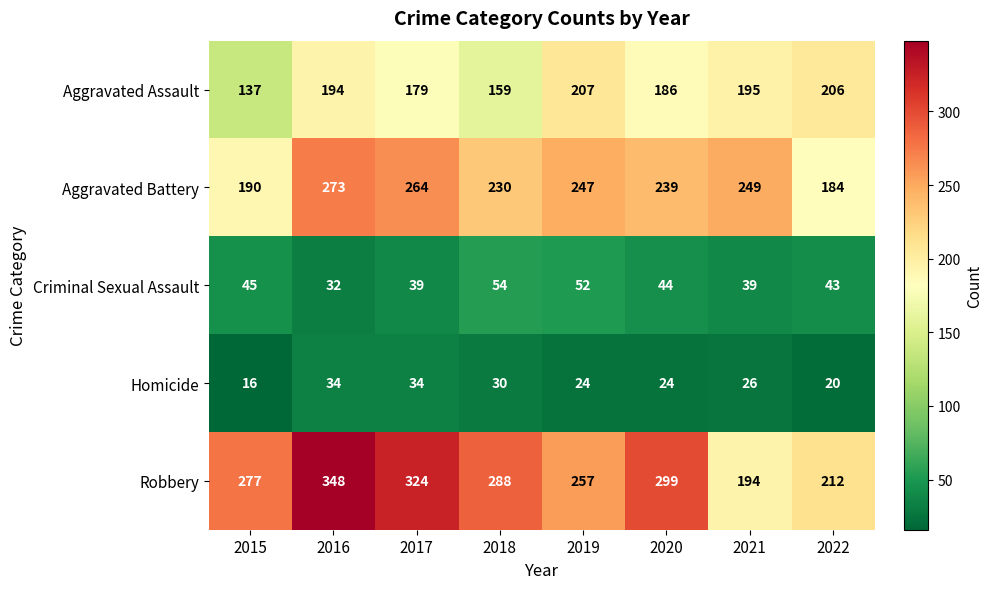

What is the sum of the Aggravated Assault values at 2016 and 2015?

331